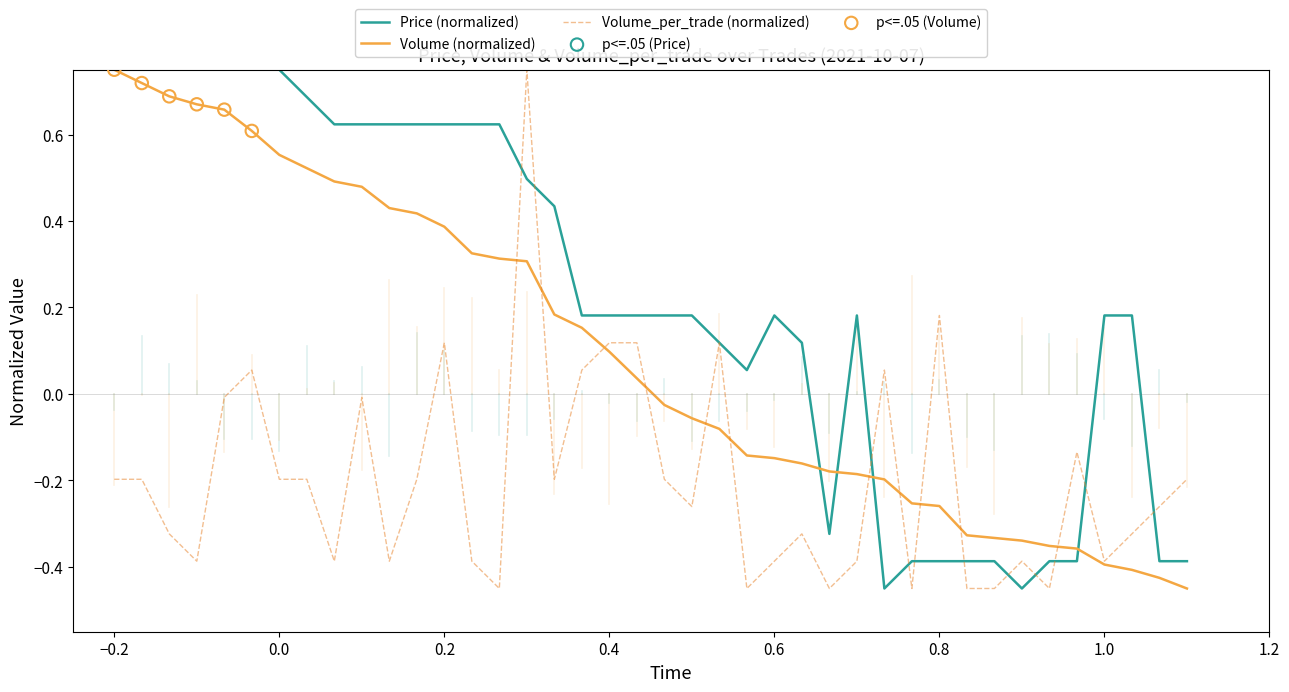

At how many categories does at least one series exceed 0?

31